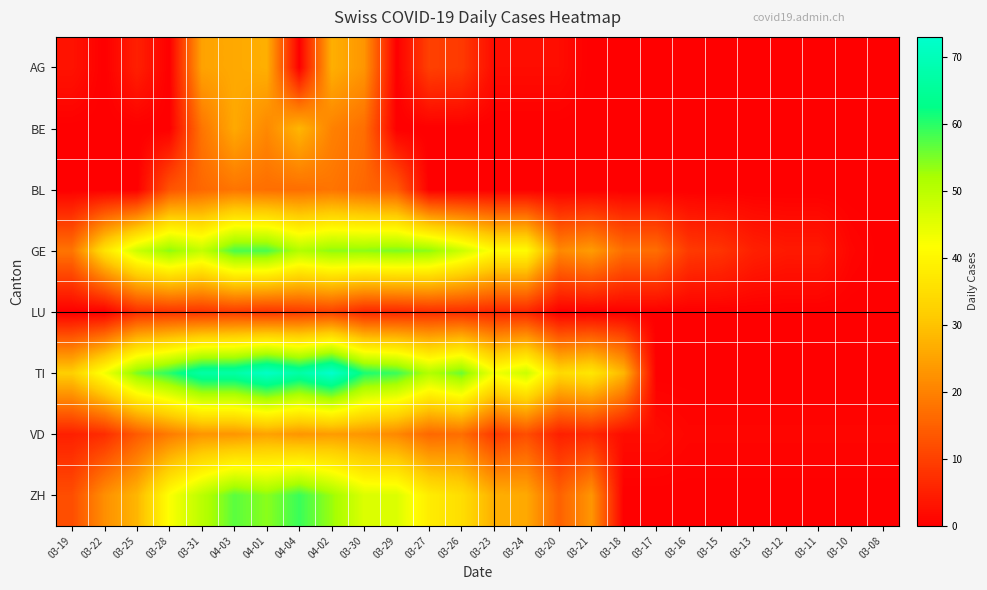

What is the spread (max minus min) of values at 04-04?

67